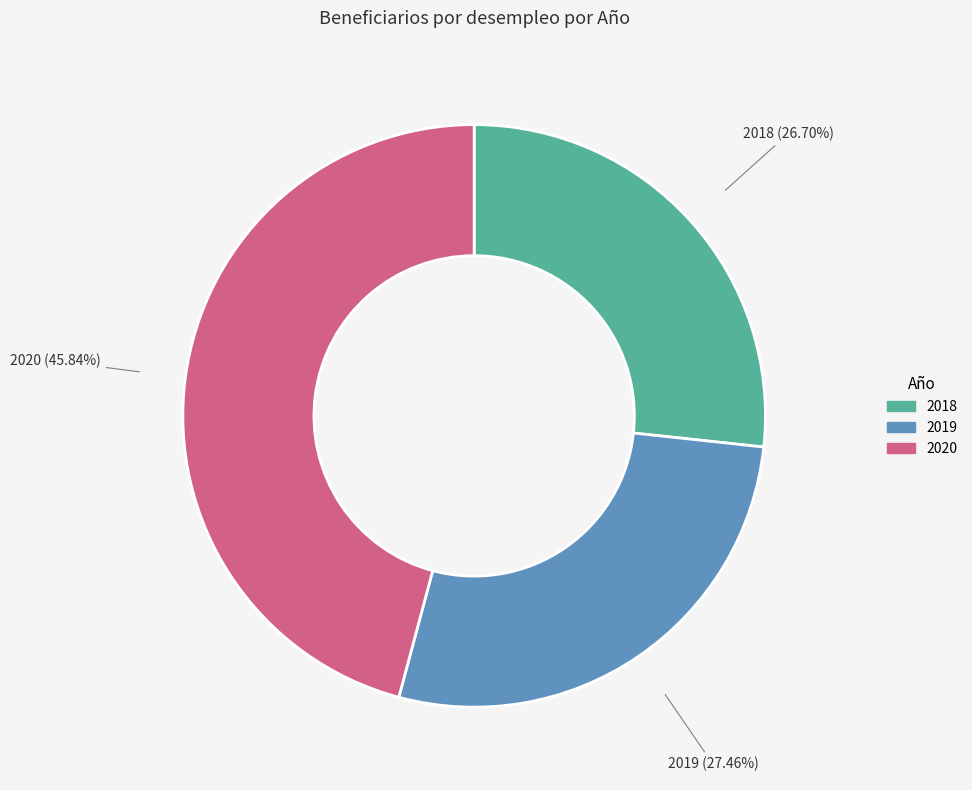

Which slice is the largest?

2020